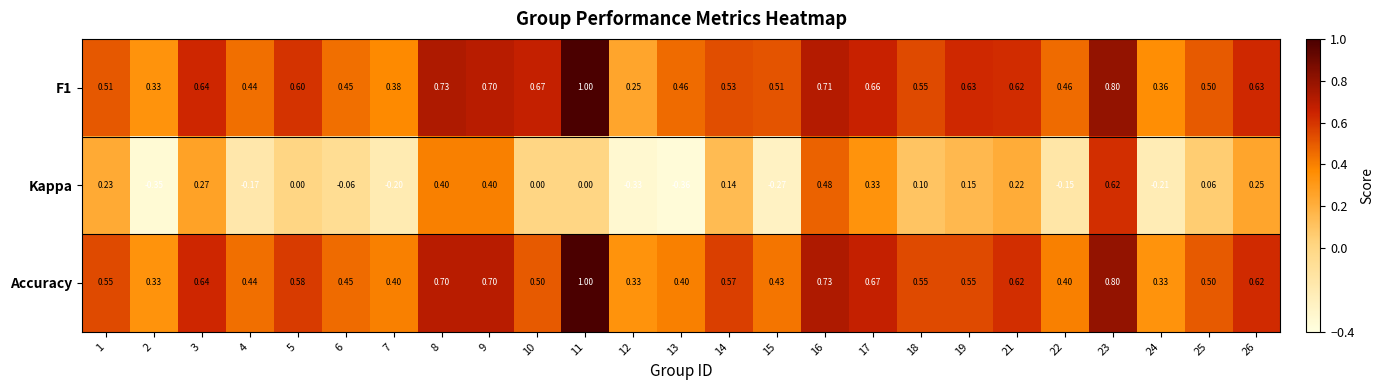

Is the value of Kappa at 13 greater than the value of Accuracy at 15?

No